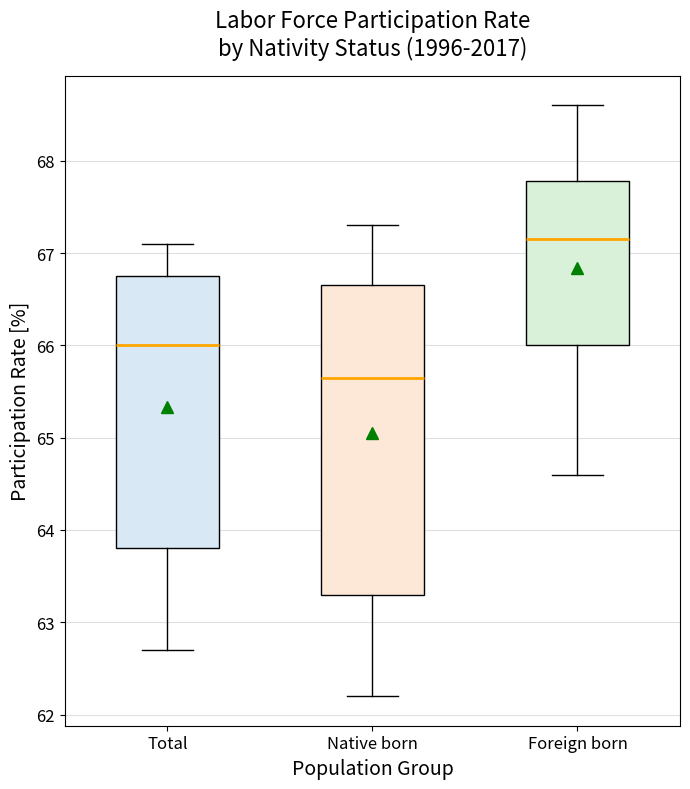

Which box is the tallest, from its lower edge to its upper edge?

Native born